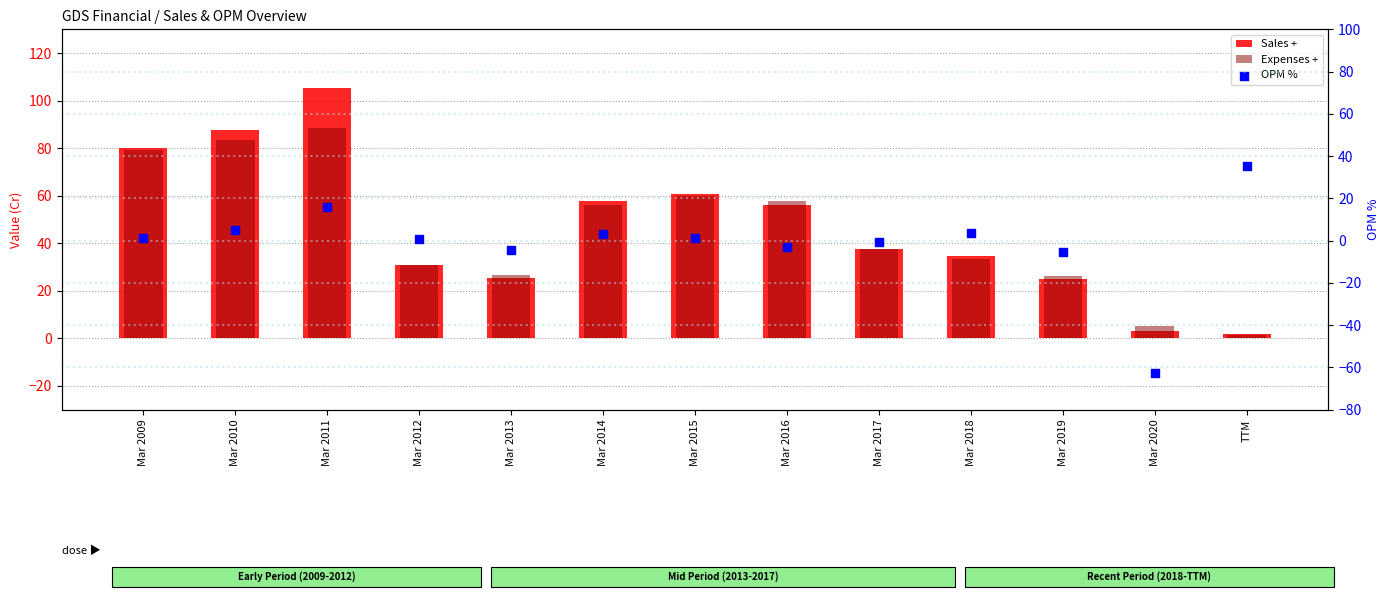

What is the total value across all series at Mar 2015?

122.0